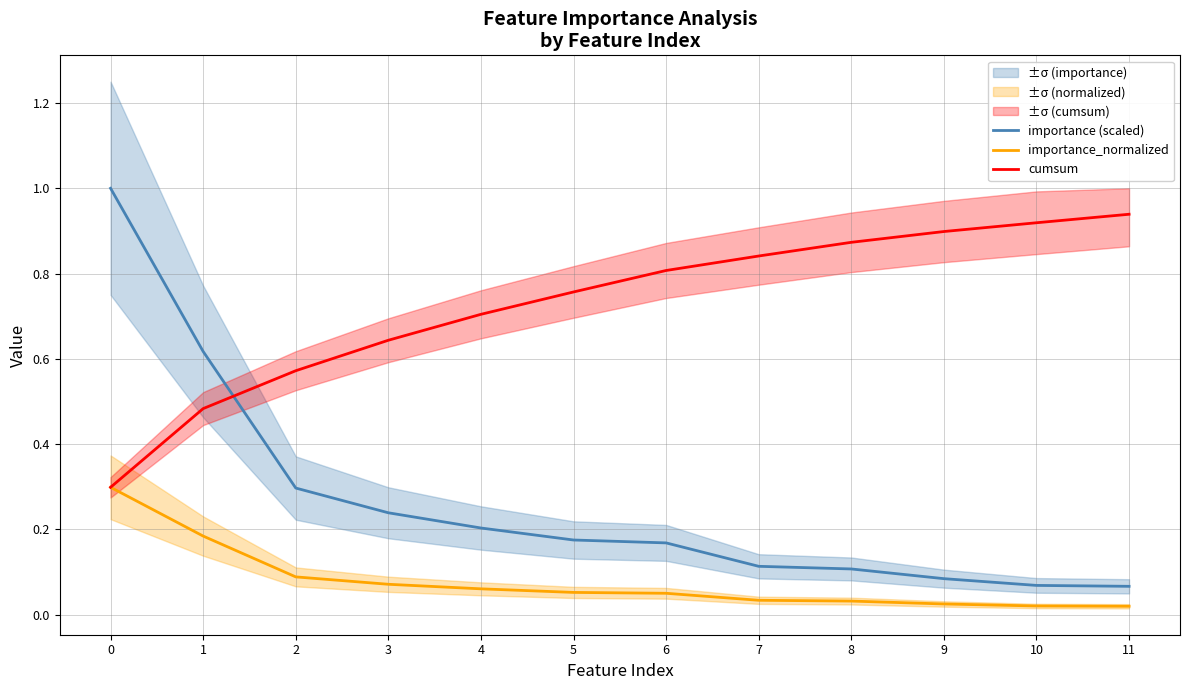

Between 6 and 1, which is larger?

1